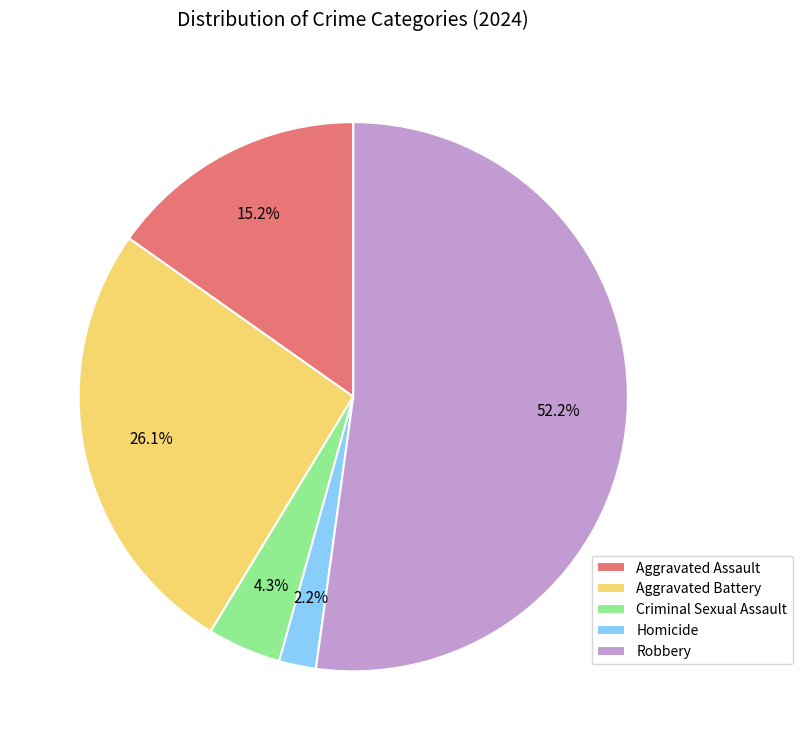

To the nearest percent, what percentage of the pie is Homicide?

2%